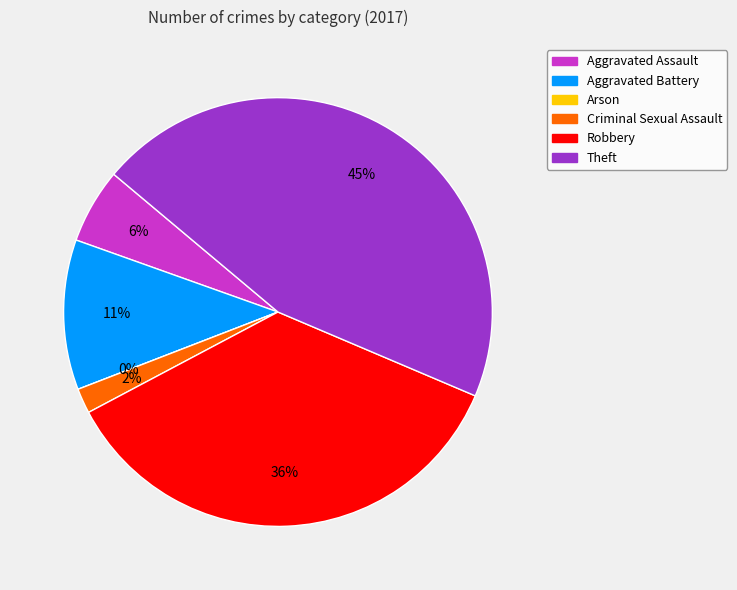

How many slices are in this pie chart?

6